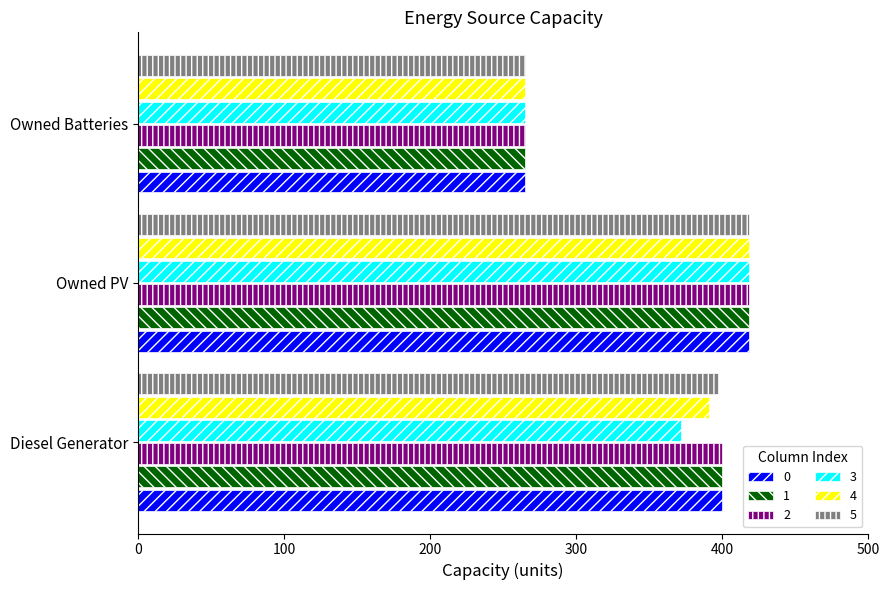

What is the average value of the 3 series?

352